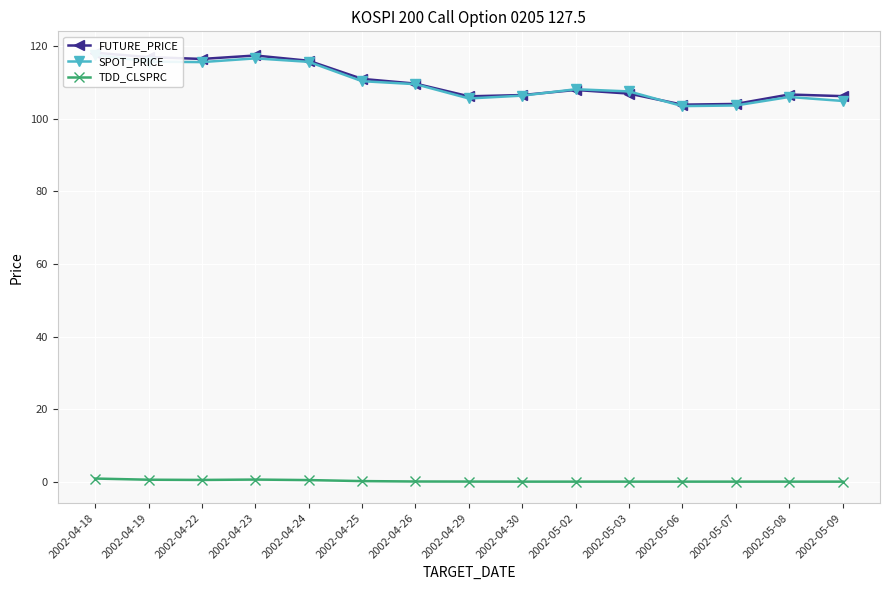

In SPOT_PRICE, how many points are lower than both neighbors (excluding endpoints)?

3